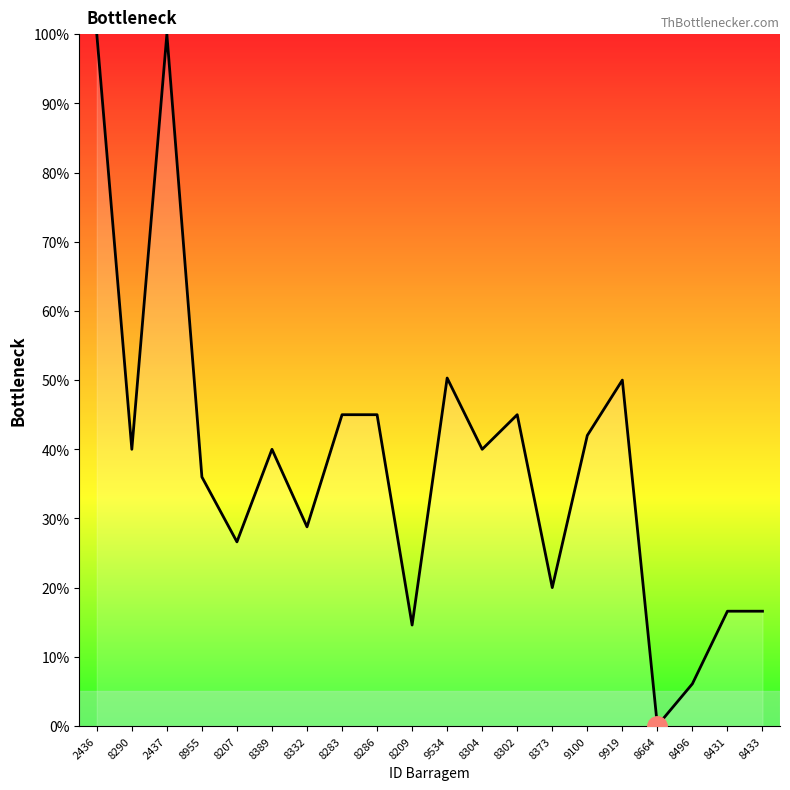

What position from the left is 9100?

15